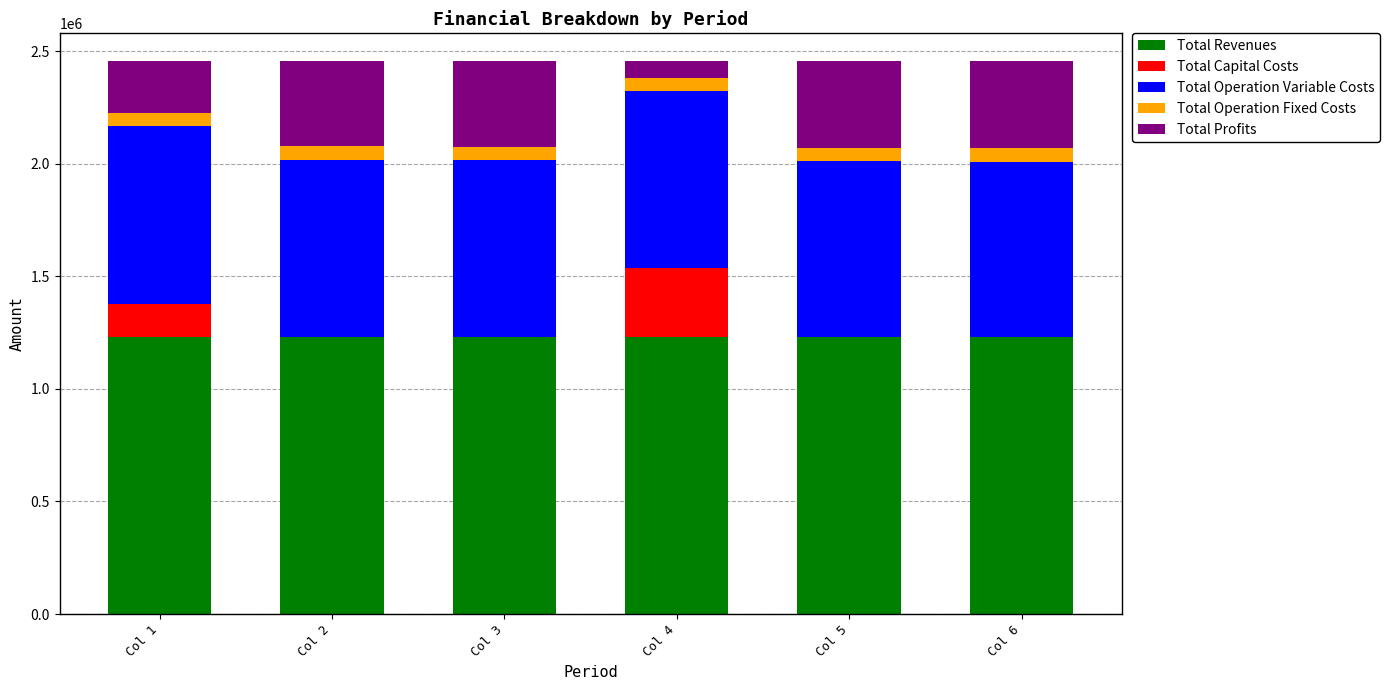

What is the sum of all Total Revenues values?

7367355.7